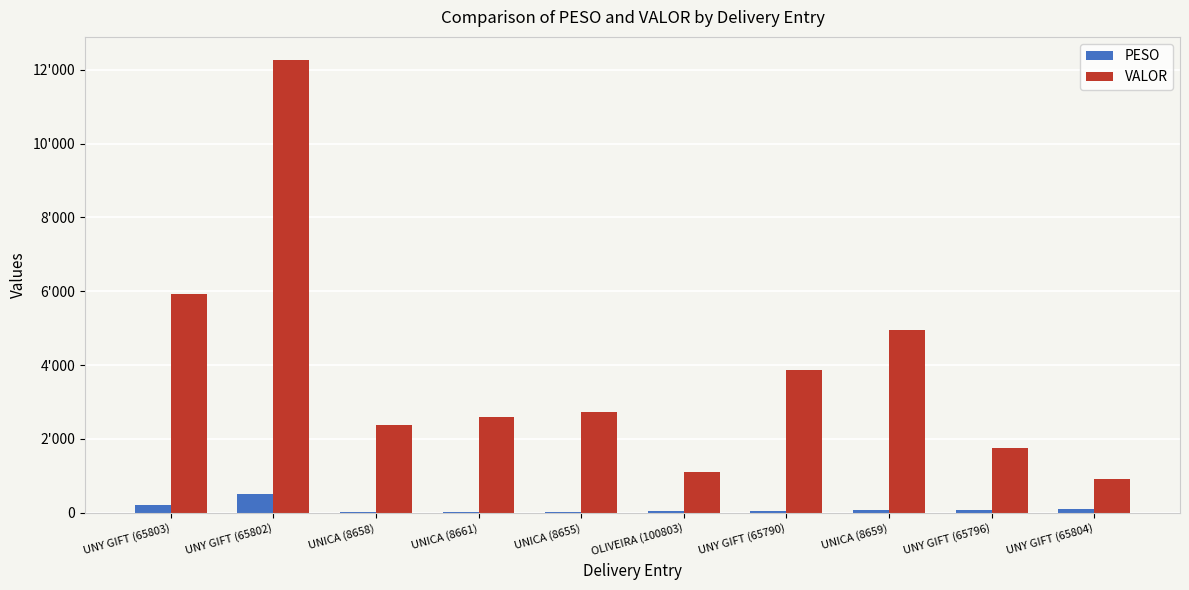

What are all the series names shown in the legend?

PESO, VALOR